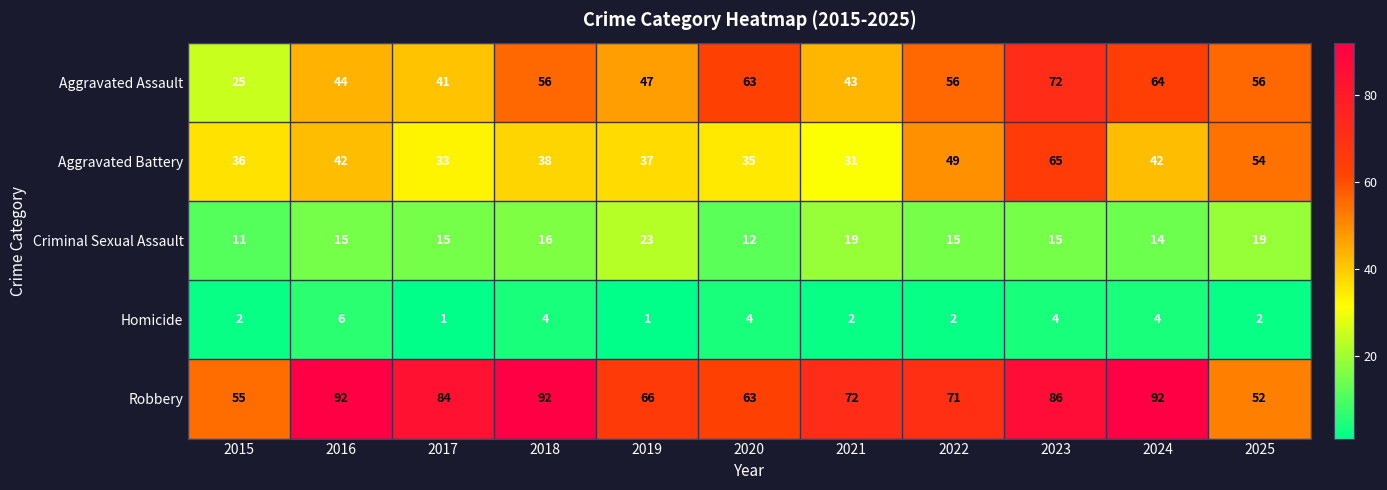

What is the difference between the maximum and minimum values in the Robbery series?

40